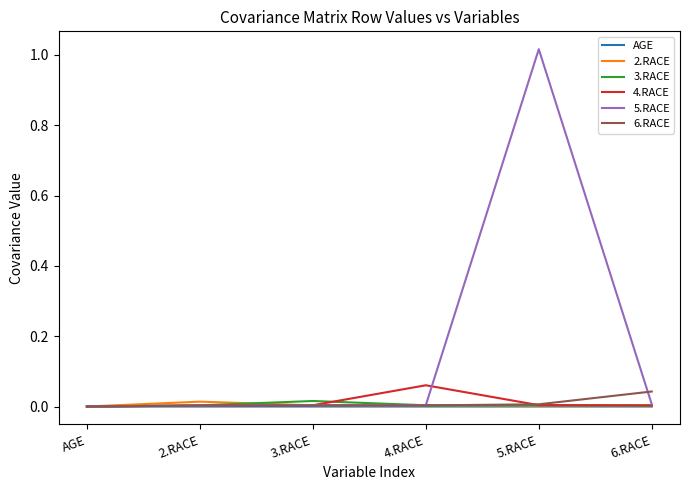

Which category has the highest value across all series?

5.RACE